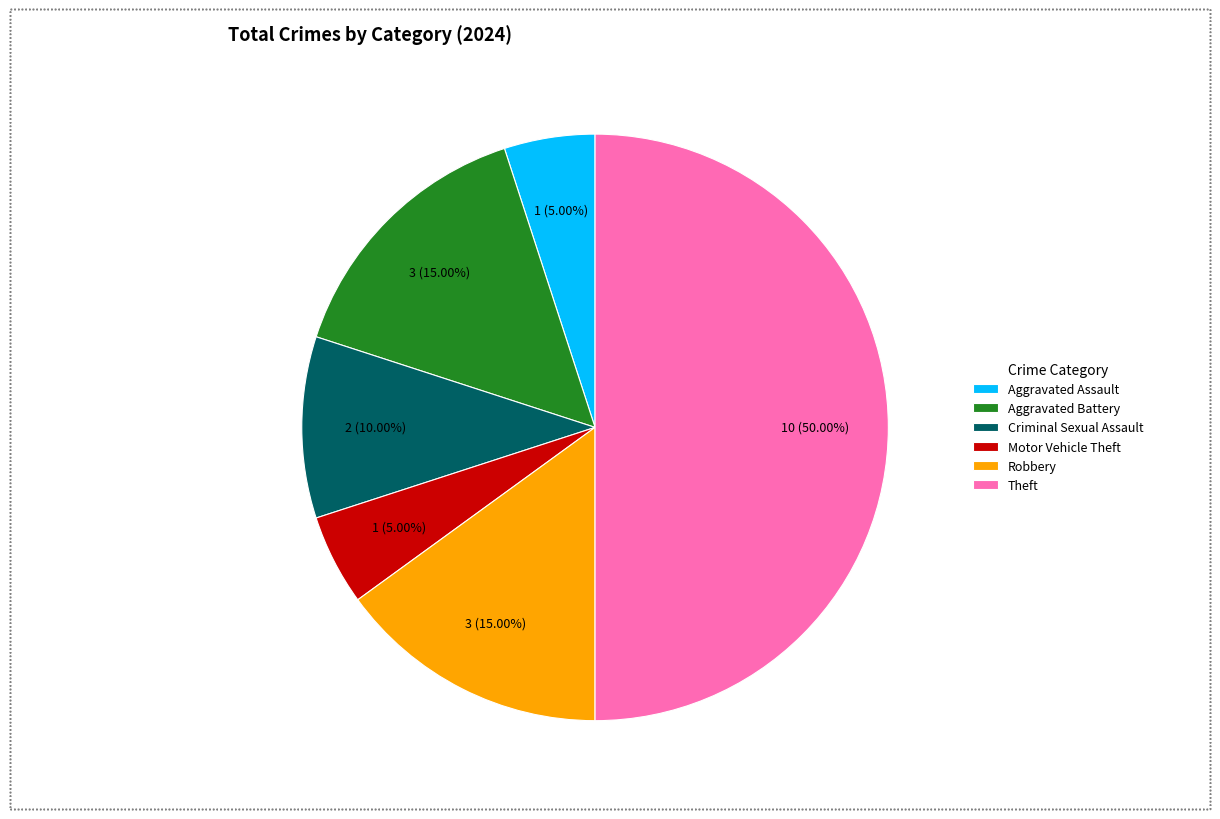

Count the number of slices in the pie.

6